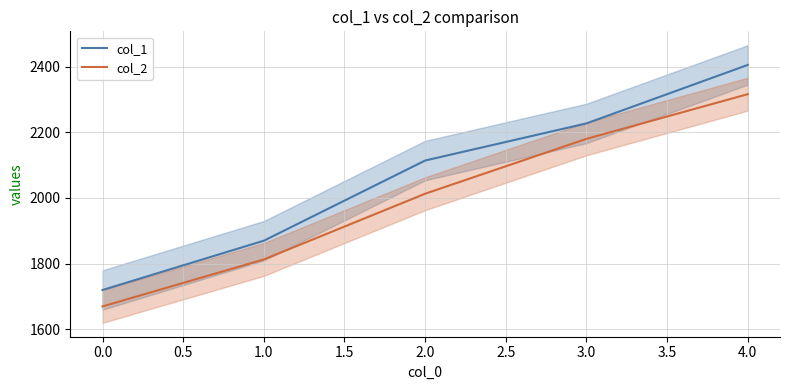

Is the value of col_2 at 3.0 greater than the value of col_1 at 2.0?

Yes